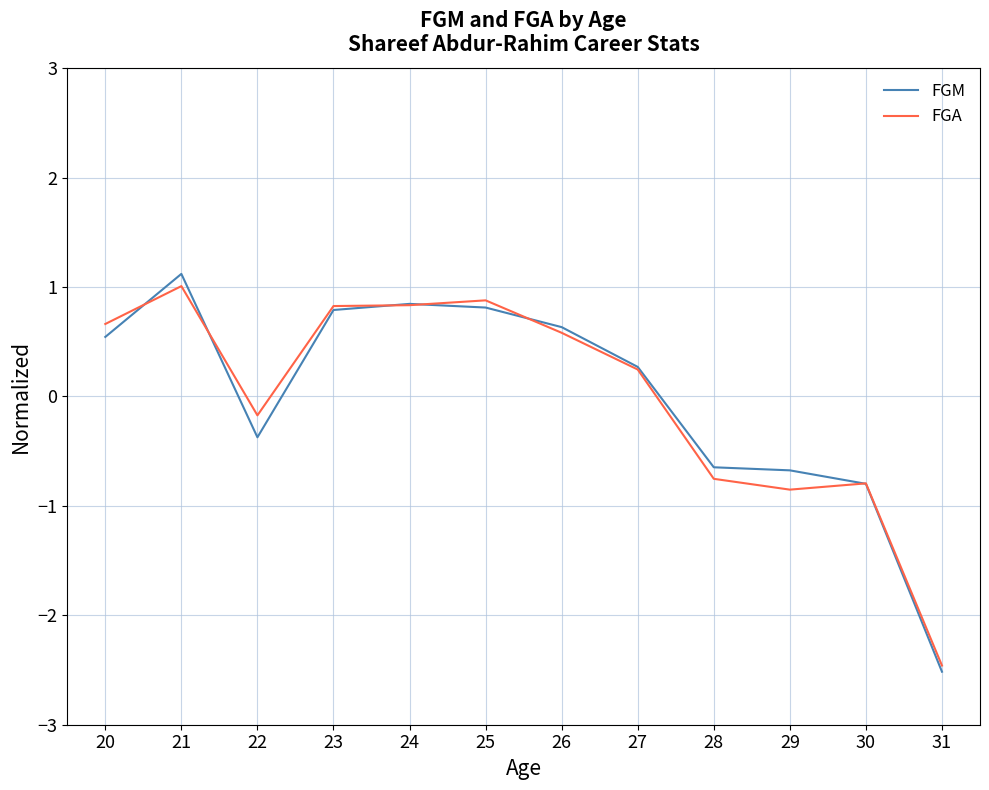

At which label is FGA closest to 0?

22